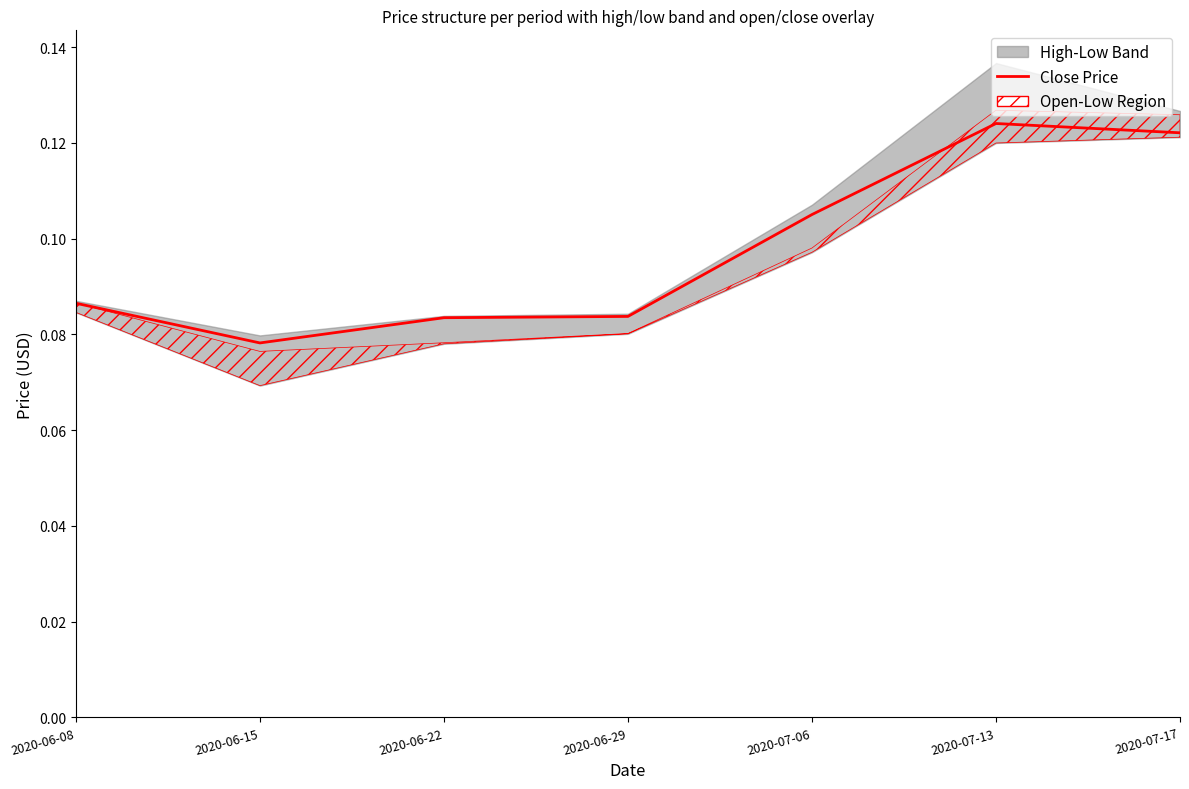

The value at 2020-06-15 is 0.1. True or false?

True